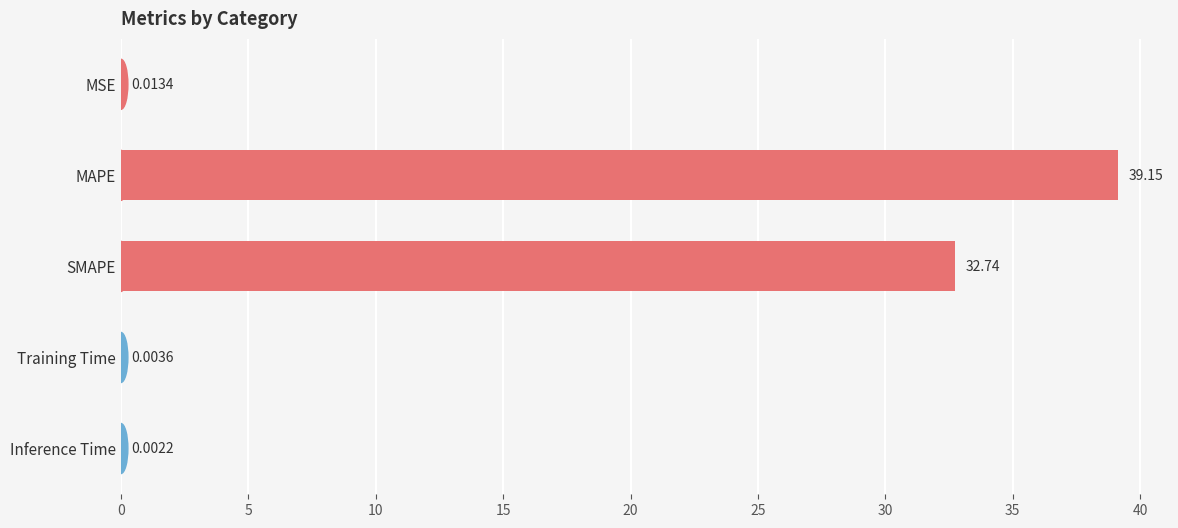

Where is the data nearest to the value 19?

SMAPE